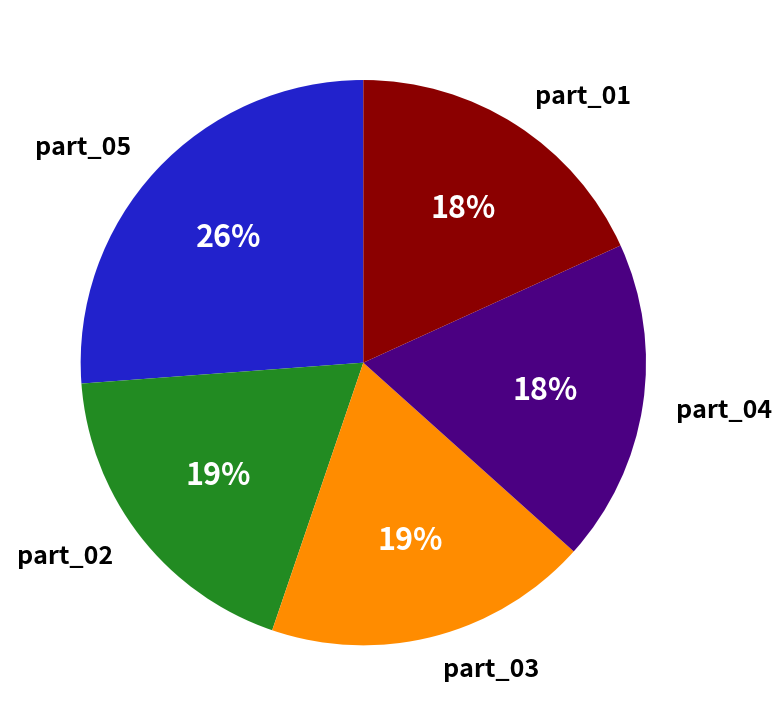

Is there any slice that represents more than half of the pie?

No